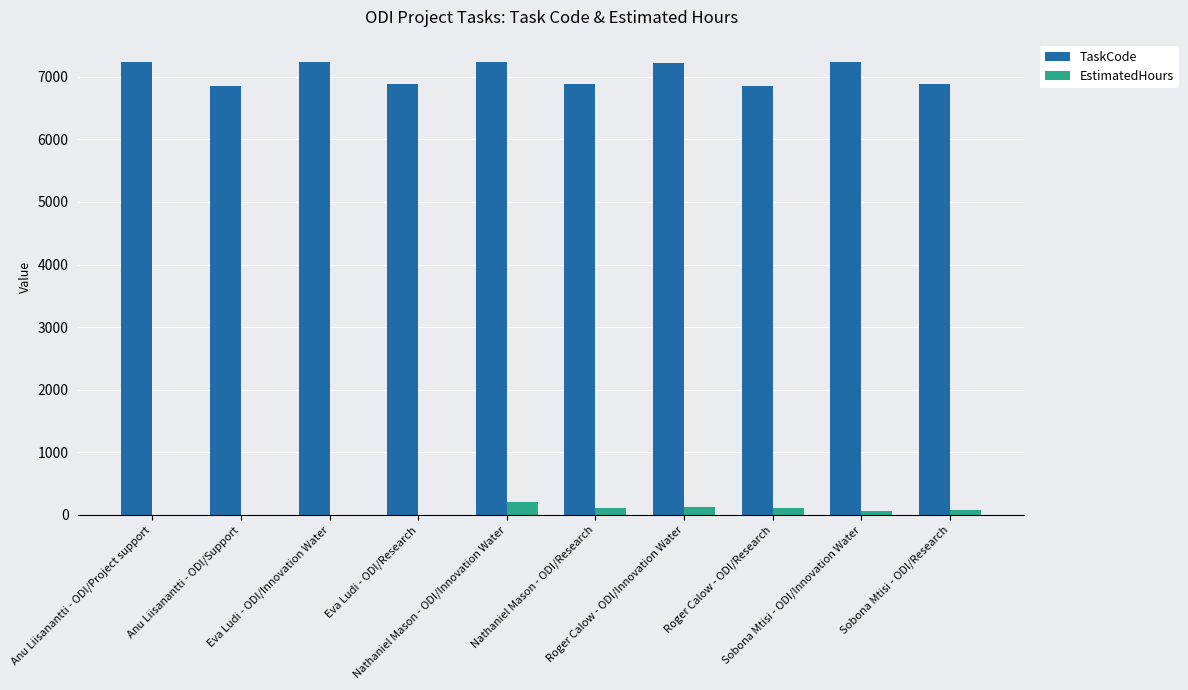

What is the sum of all EstimatedHours values?

721